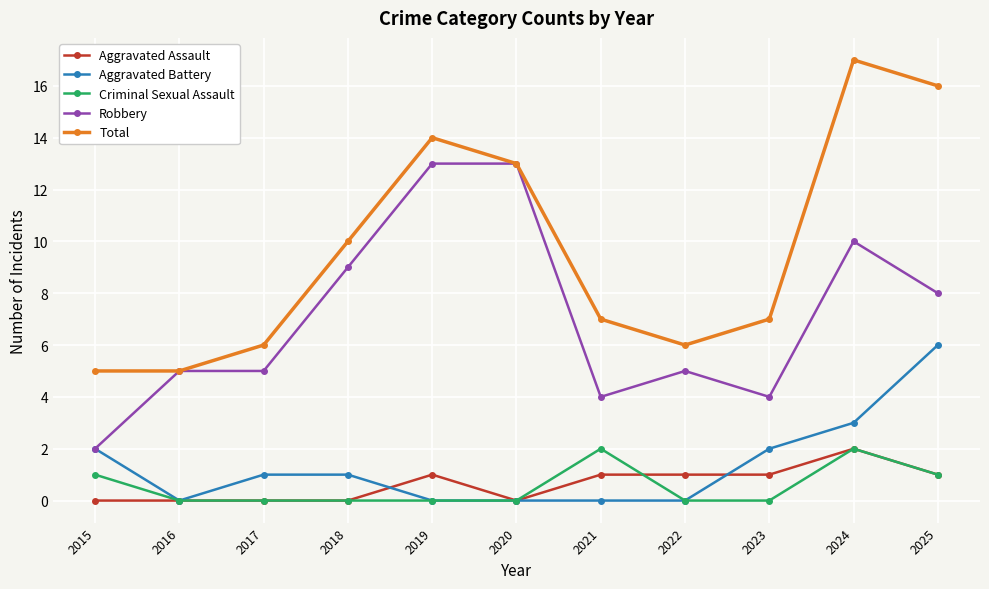

Count the number of data series in this chart.

5